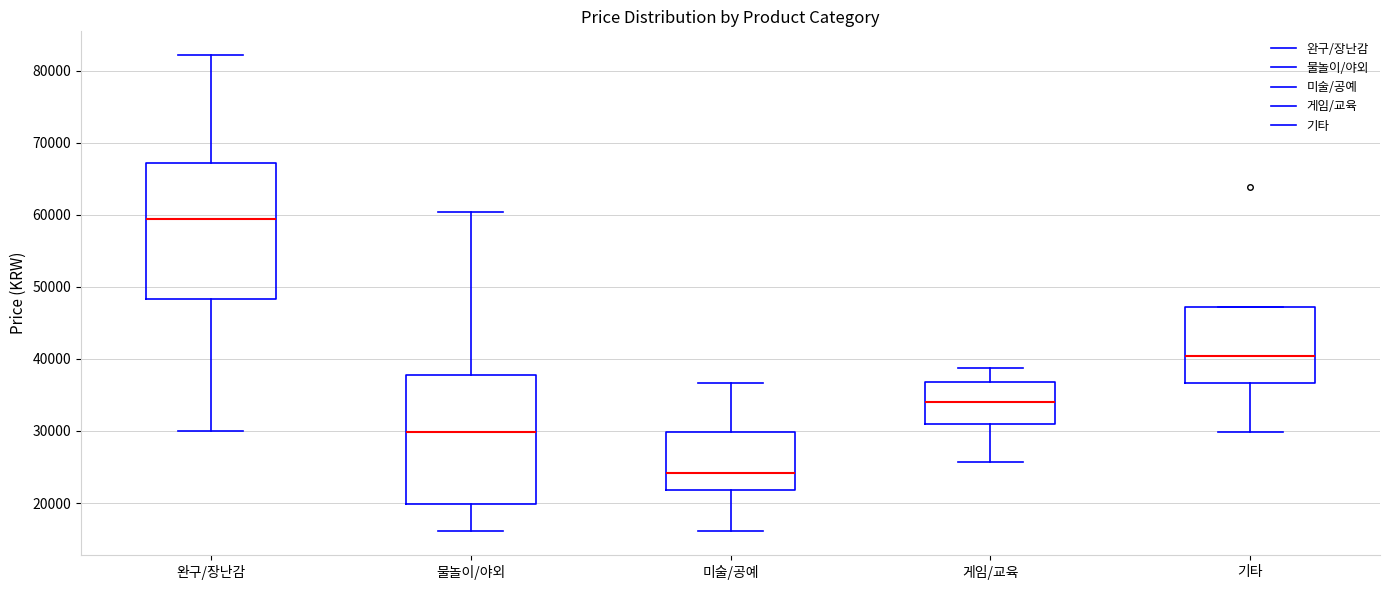

Which box has the lowest median line?

미술/공예